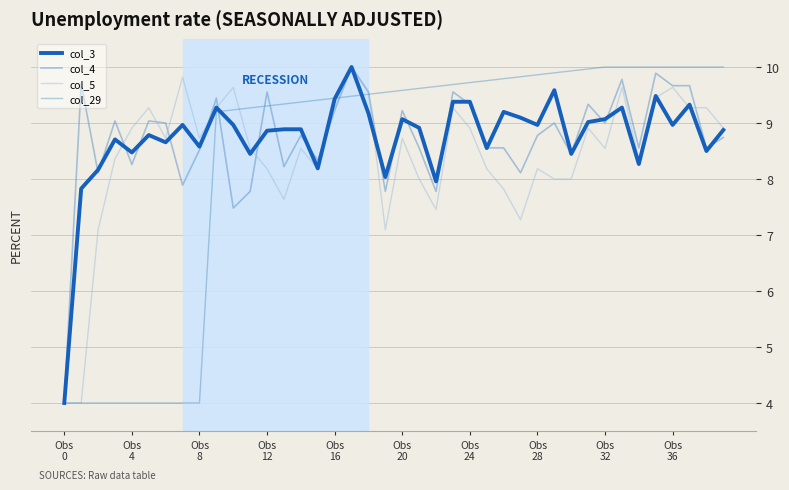

How many lines are shown in the chart?

4